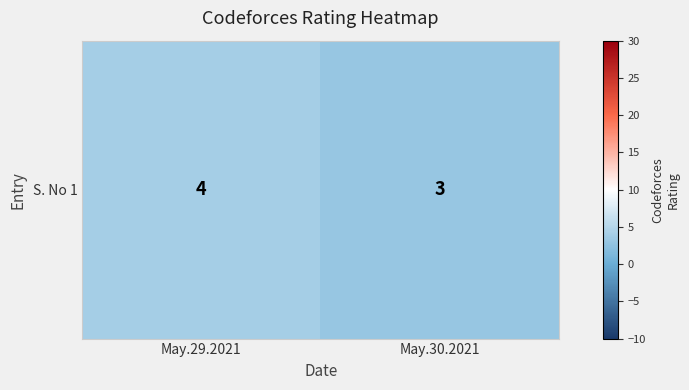

Reading left to right, transcribe all the data shown in this chart.

4	3